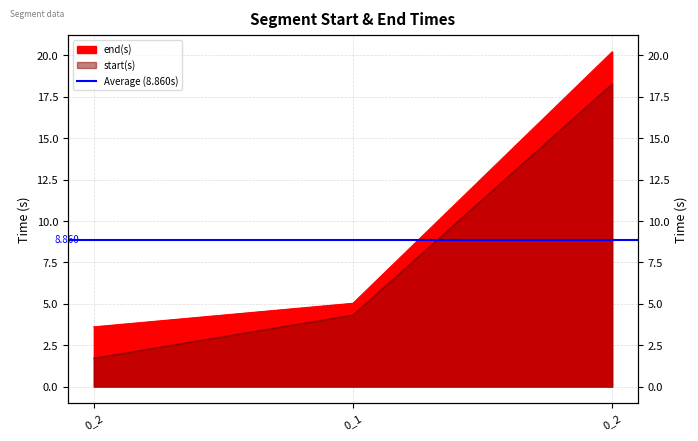

How many values in the start(s) series exceed 4?

2